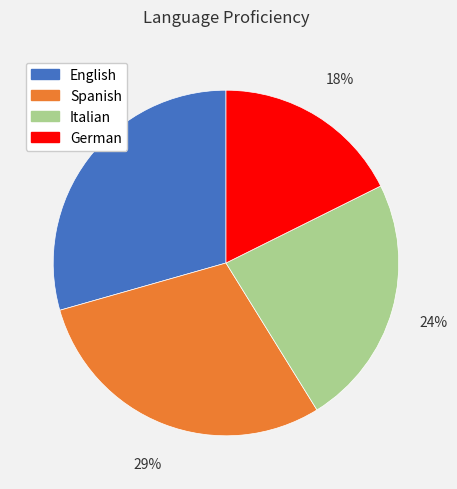

To the nearest percent, what is the average slice percentage?

25%